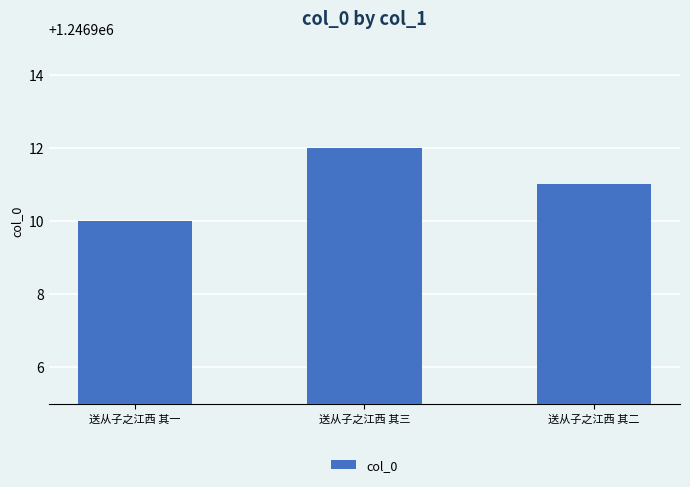

What is the difference between the values at 送从子之江西 其二 and 送从子之江西 其三?

1